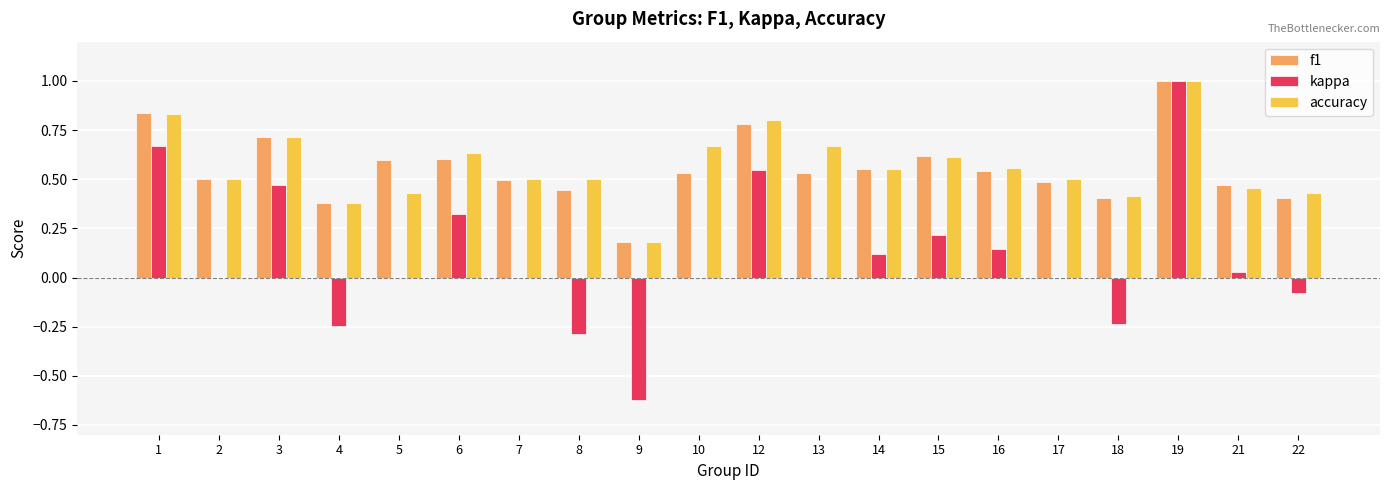

What is the sum of the f1 values at 16 and 17?

1.0